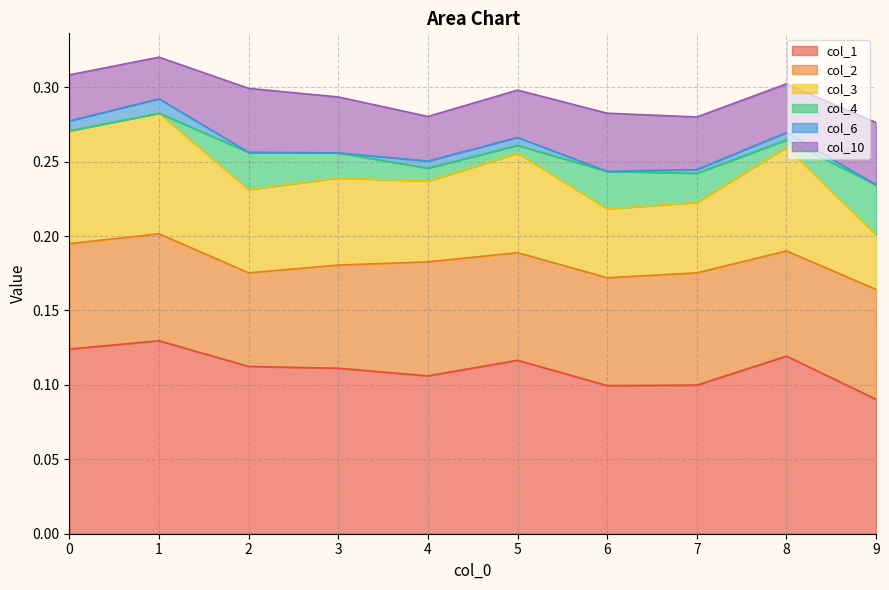

At which category does col_4 reach its first local valley?

5